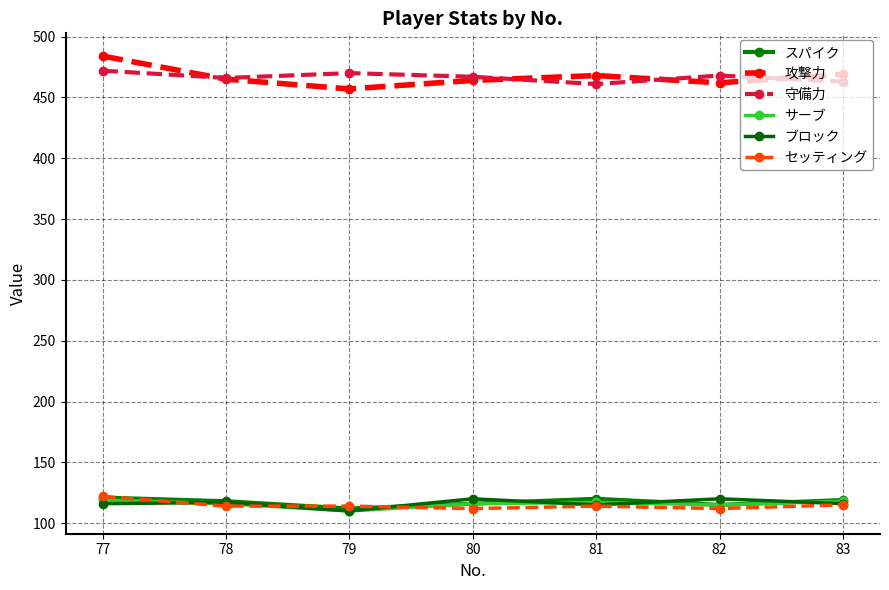

How many data points does each series have?

7